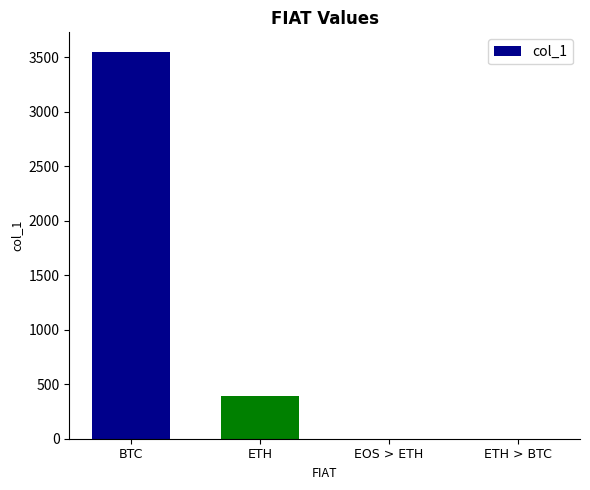

Which category has the highest value across all series?

BTC